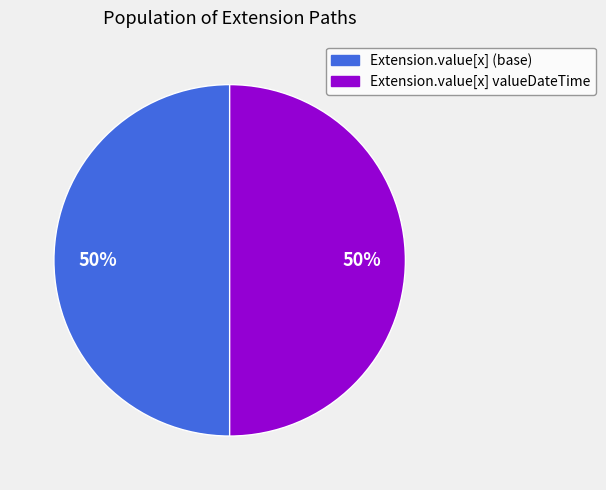

To the nearest percent, what is the average slice percentage?

50%